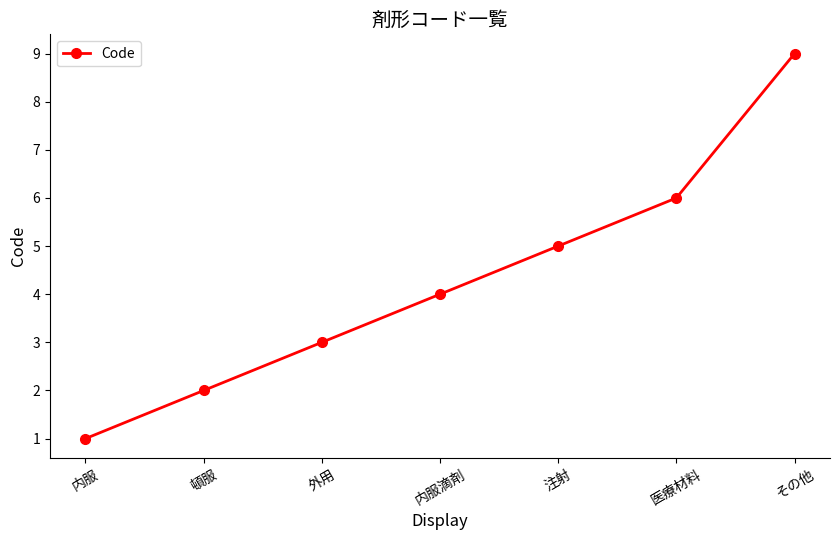

Rank the categories by value from highest to lowest.

その他, 医療材料, 注射, 内服滴剤, 外用, 頓服, 内服